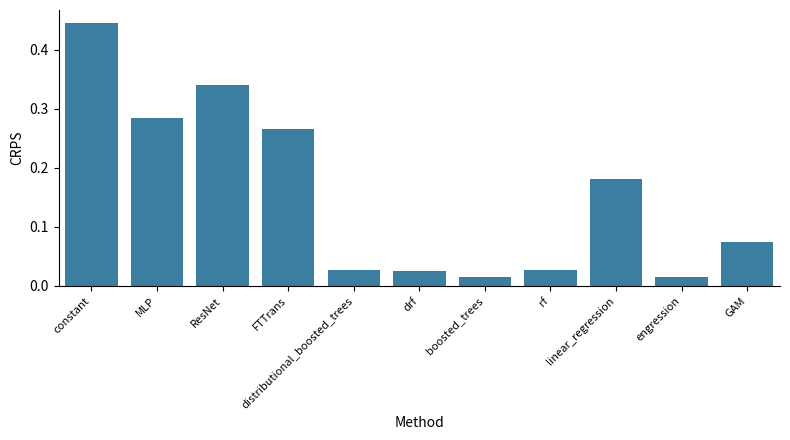

What is the sum of all values?

1.7